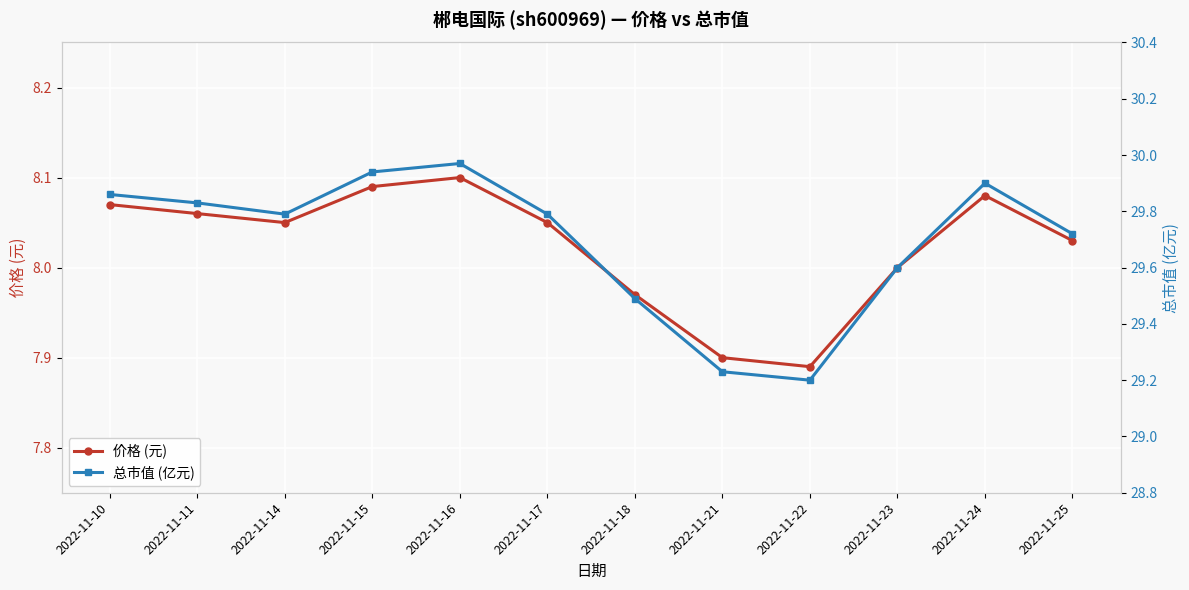

What is the spread (max minus min) of values at 2022-11-14?

21.7